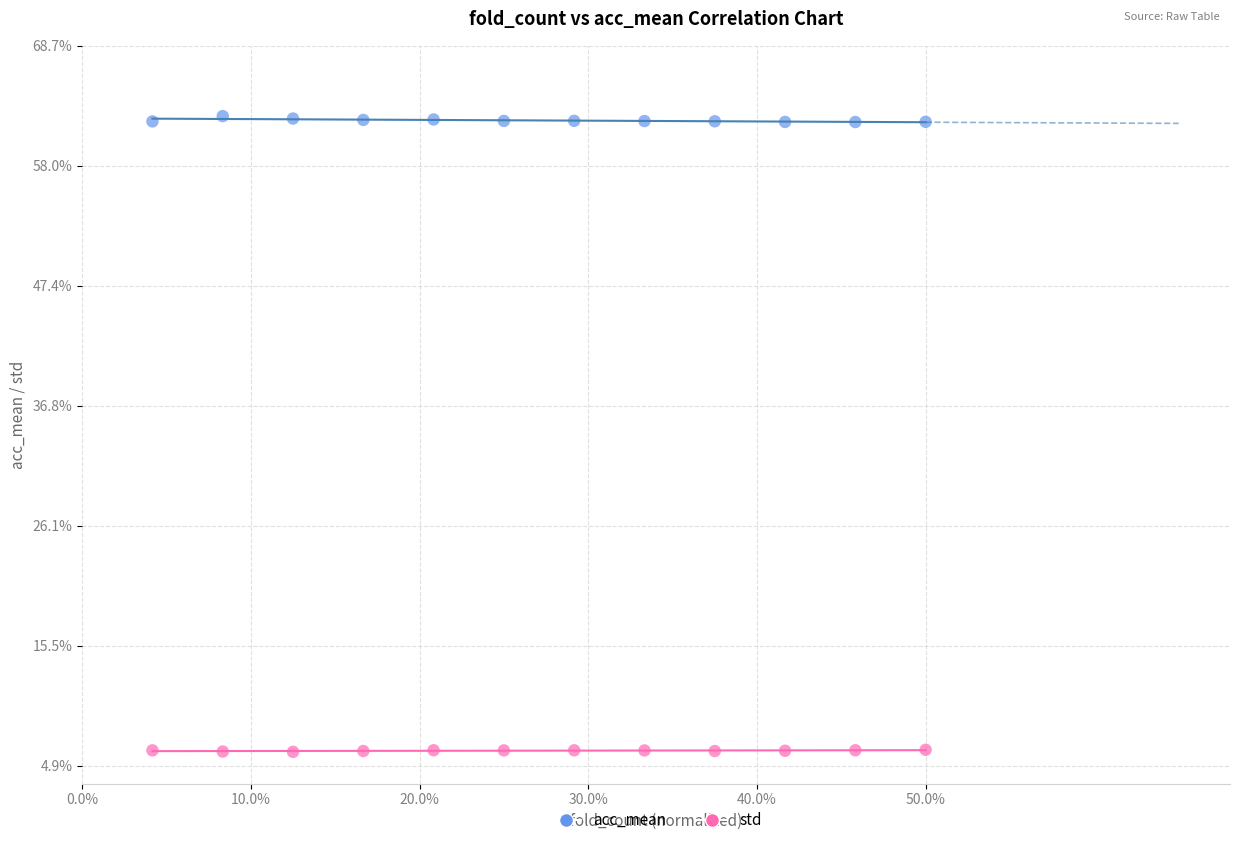

What are all the series names shown in the legend?

acc_mean, std